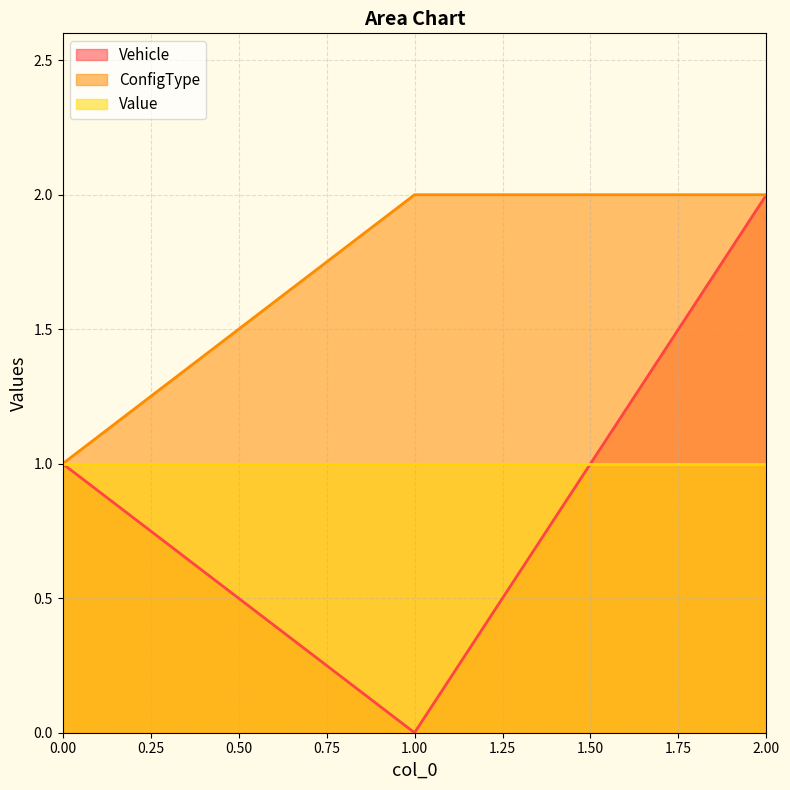

Is the value of ConfigType at 1.00 greater than the value of Vehicle at 0.00?

Yes